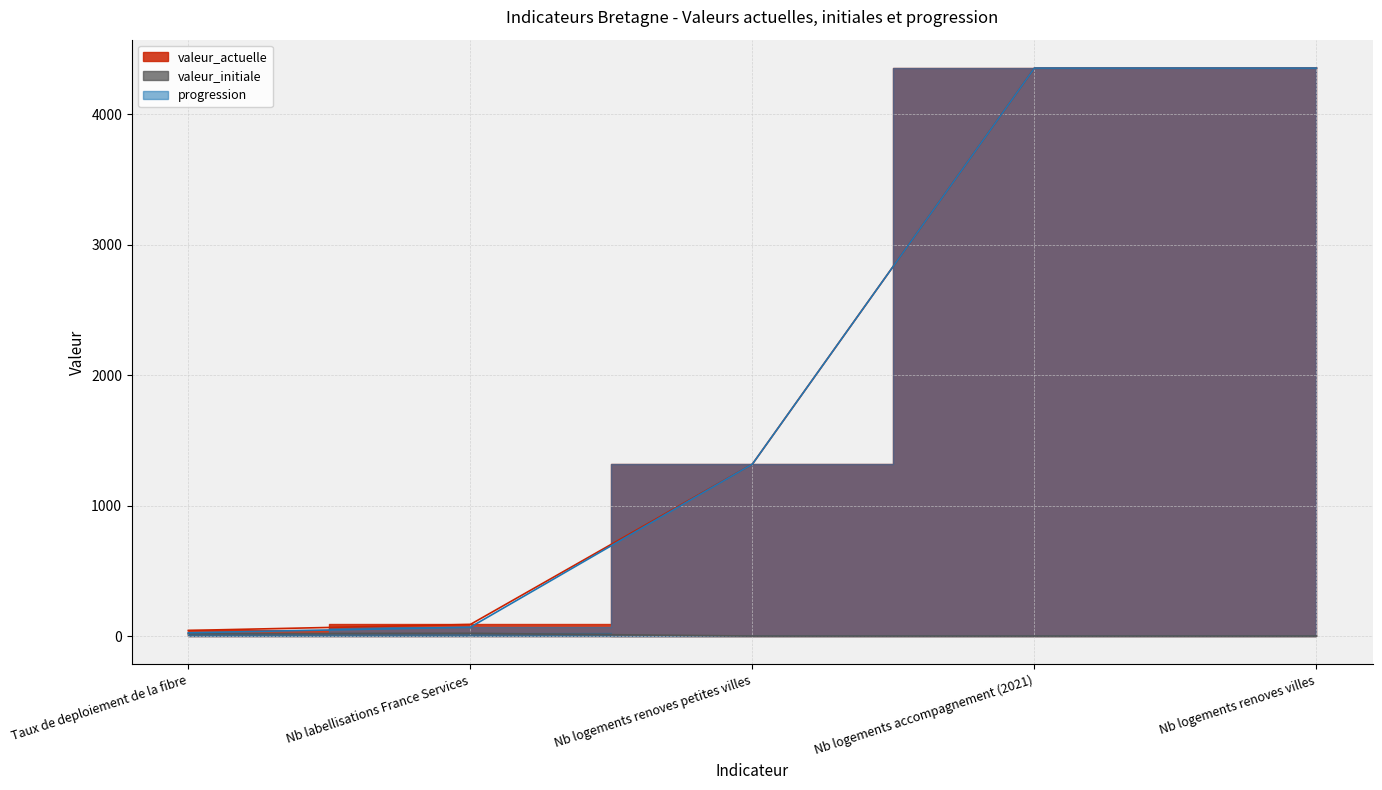

Reading left to right, transcribe all the data shown in this chart.

valeur_actuelle: Taux de deploiement de la fibre=43	Nb labellisations France Services=89	Nb logements renoves petites villes=1318	Nb logements accompagnement (2021)=4354	Nb logements renoves villes=4354
valeur_initiale: Taux de deploiement de la fibre=18	Nb labellisations France Services=21	Nb logements renoves petites villes=0	Nb logements accompagnement (2021)=0	Nb logements renoves villes=0
progression: Taux de deploiement de la fibre=25	Nb labellisations France Services=68	Nb logements renoves petites villes=1318	Nb logements accompagnement (2021)=4354	Nb logements renoves villes=4354